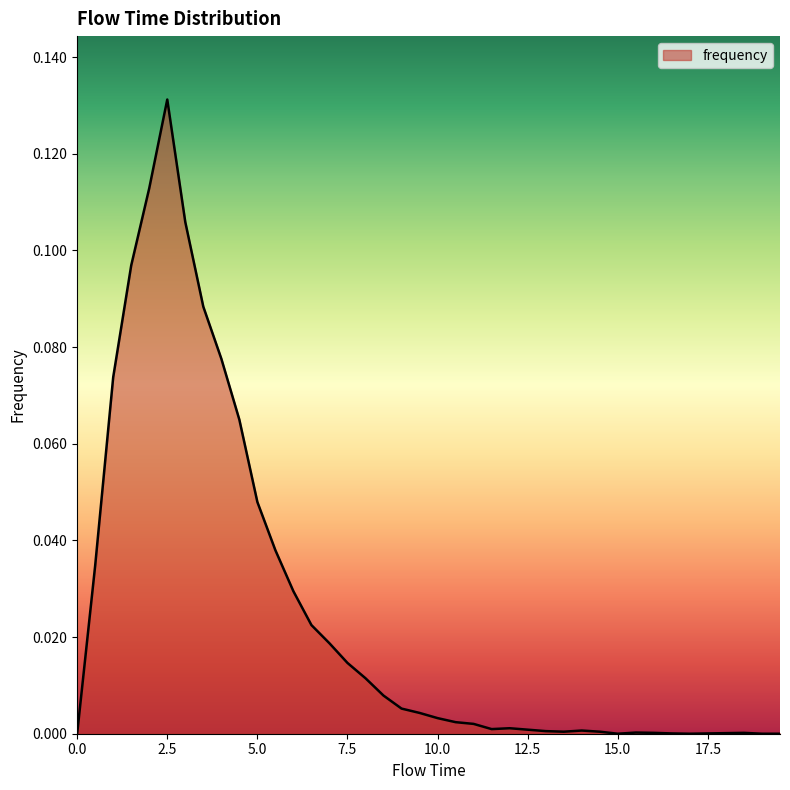

Reading right to left, extract all data points from this chart.

0.0	0.0	0.0	0.0	0.0	0.0	0.0	0.0	0.0	0.0	0.0	0.0	0.0	0.0	0.0	0.0	0.0	0.0	0.0	0.0	0.0	0.0	0.0	0.0	0.0	0.0	0.0	0.0	0.0	0.0	0.1	0.1	0.1	0.1	0.1	0.1	0.1	0.1	0.0	0.0